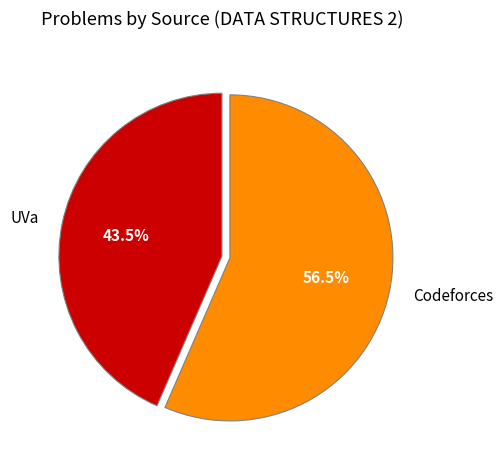

Combined, what portion of the pie is Codeforces and UVa?

100.0%